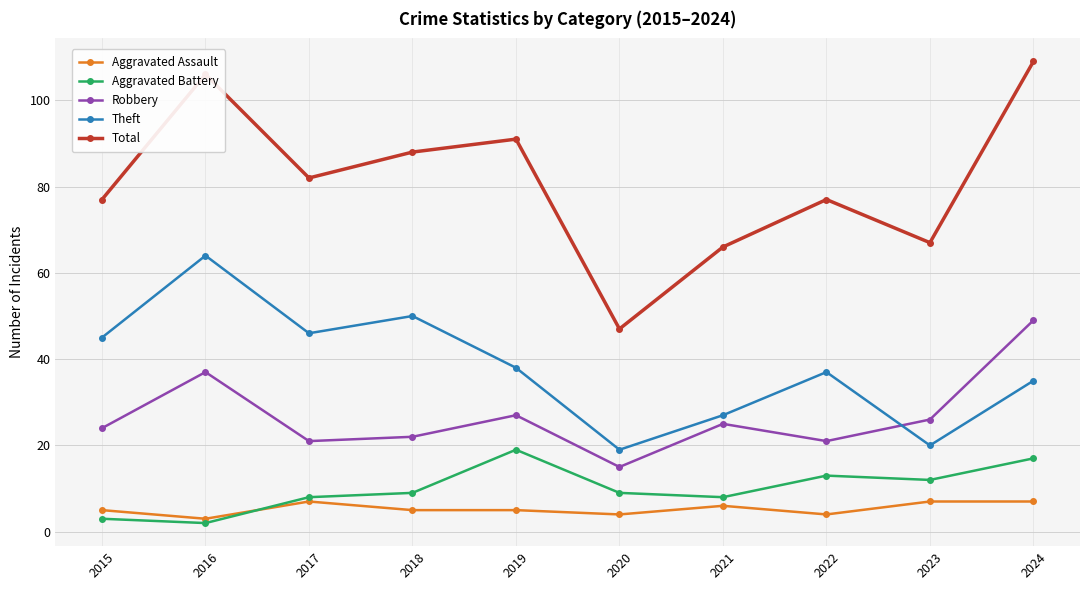

What is the total value across all series at 2017?

164